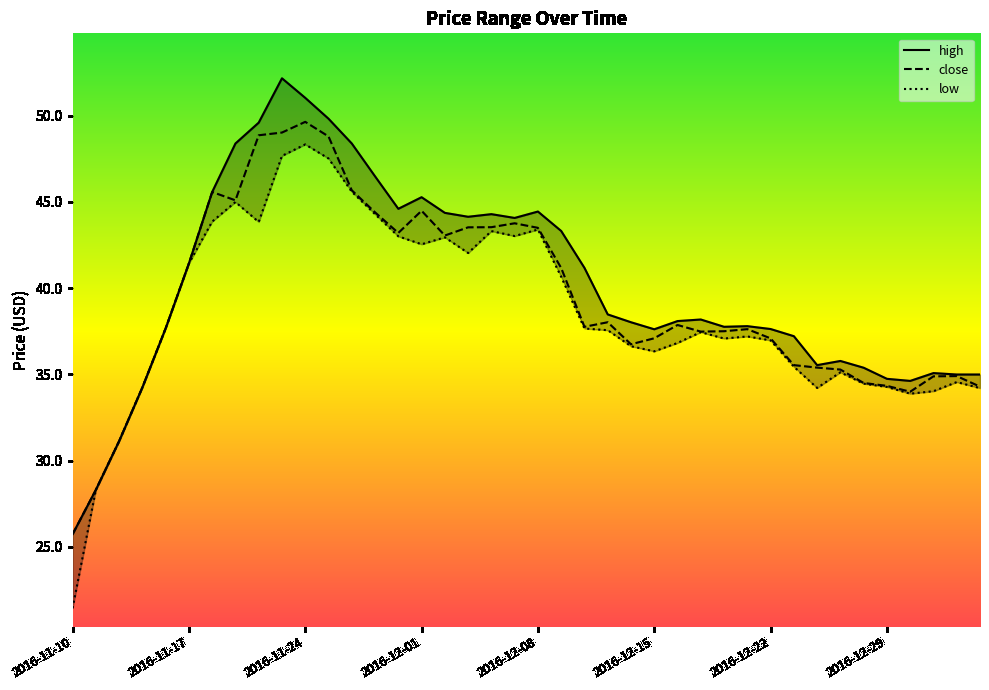

What is the label of the 32nd point from the left?

2016-12-23